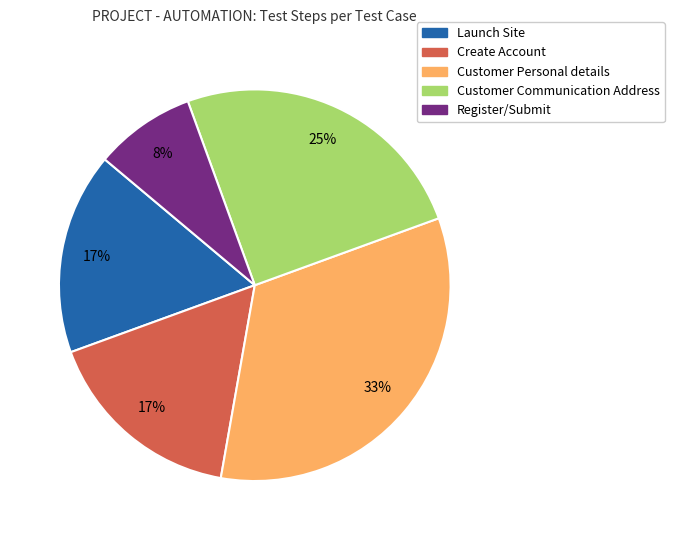

Is it true that Create Account is 17% of the pie?

True